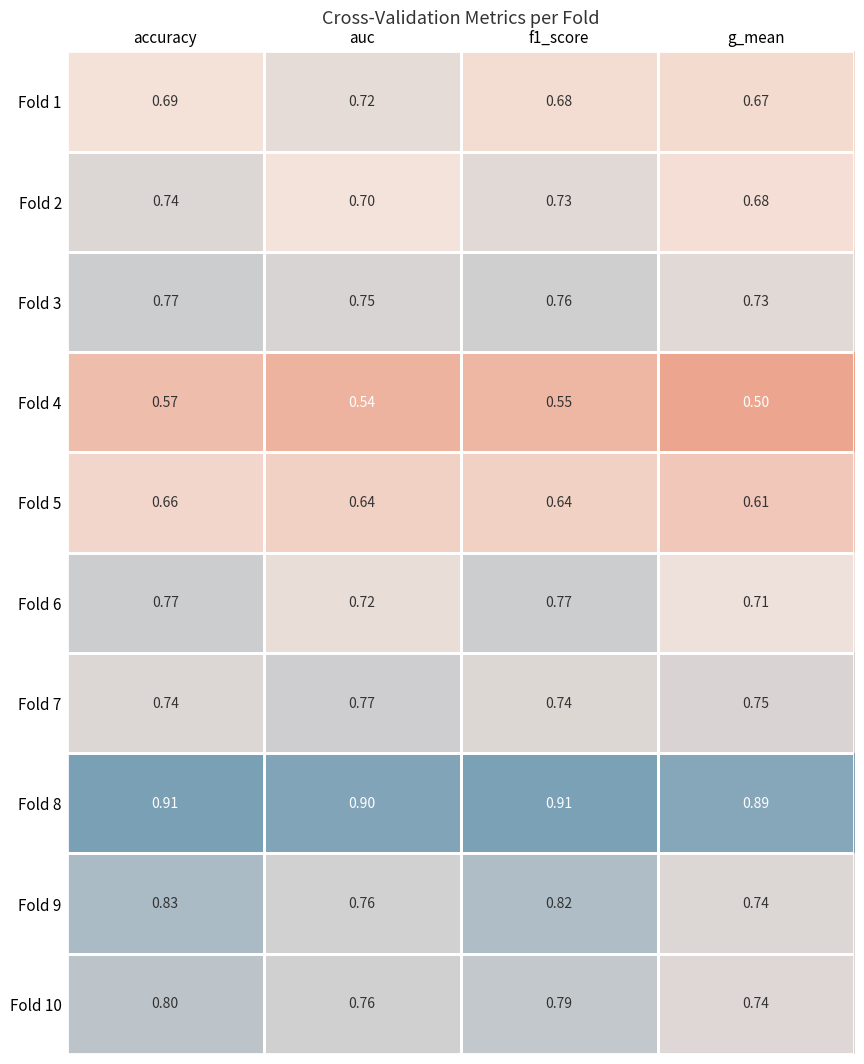

What is the total value across all series at f1_score?

7.4